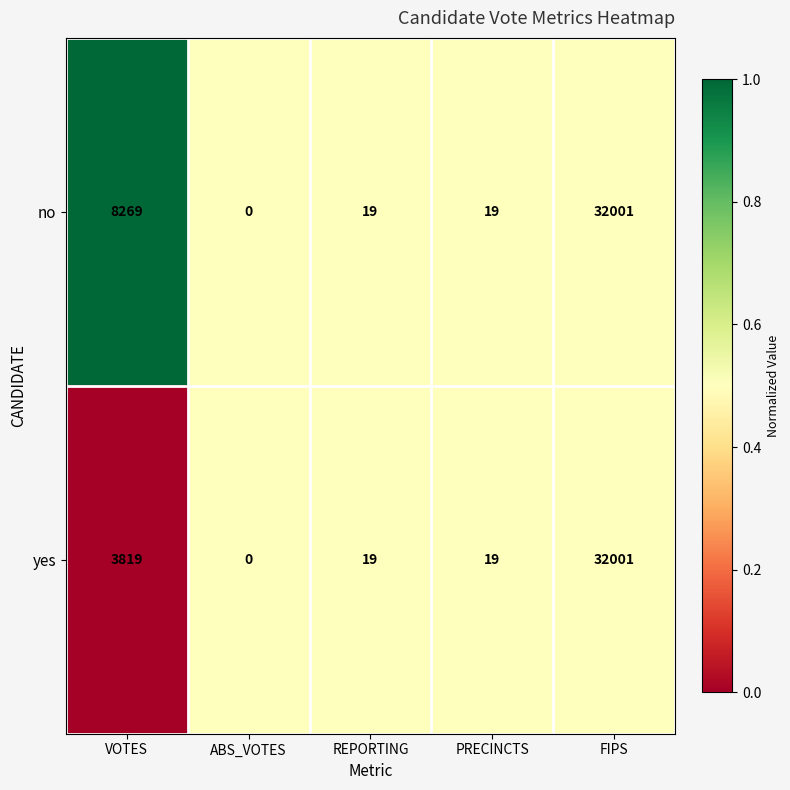

What is the highest value of the no series?

32001